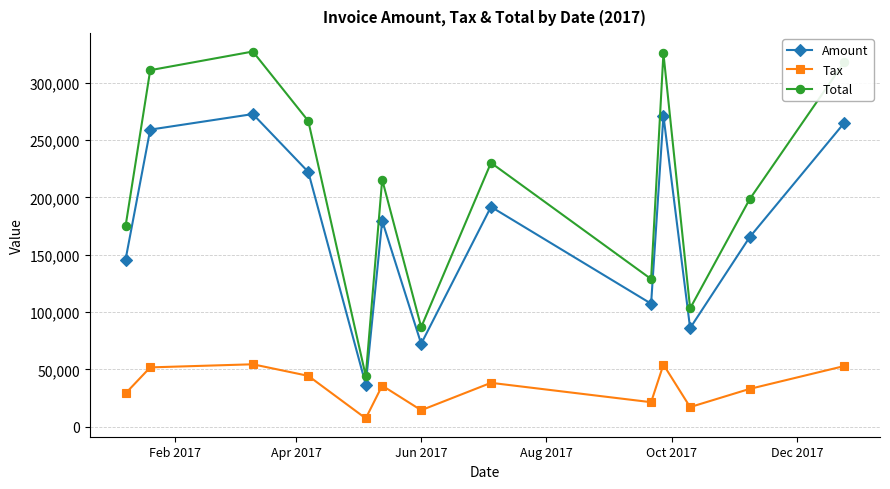

True or false: Amount has more than 2 interior local peaks.

True